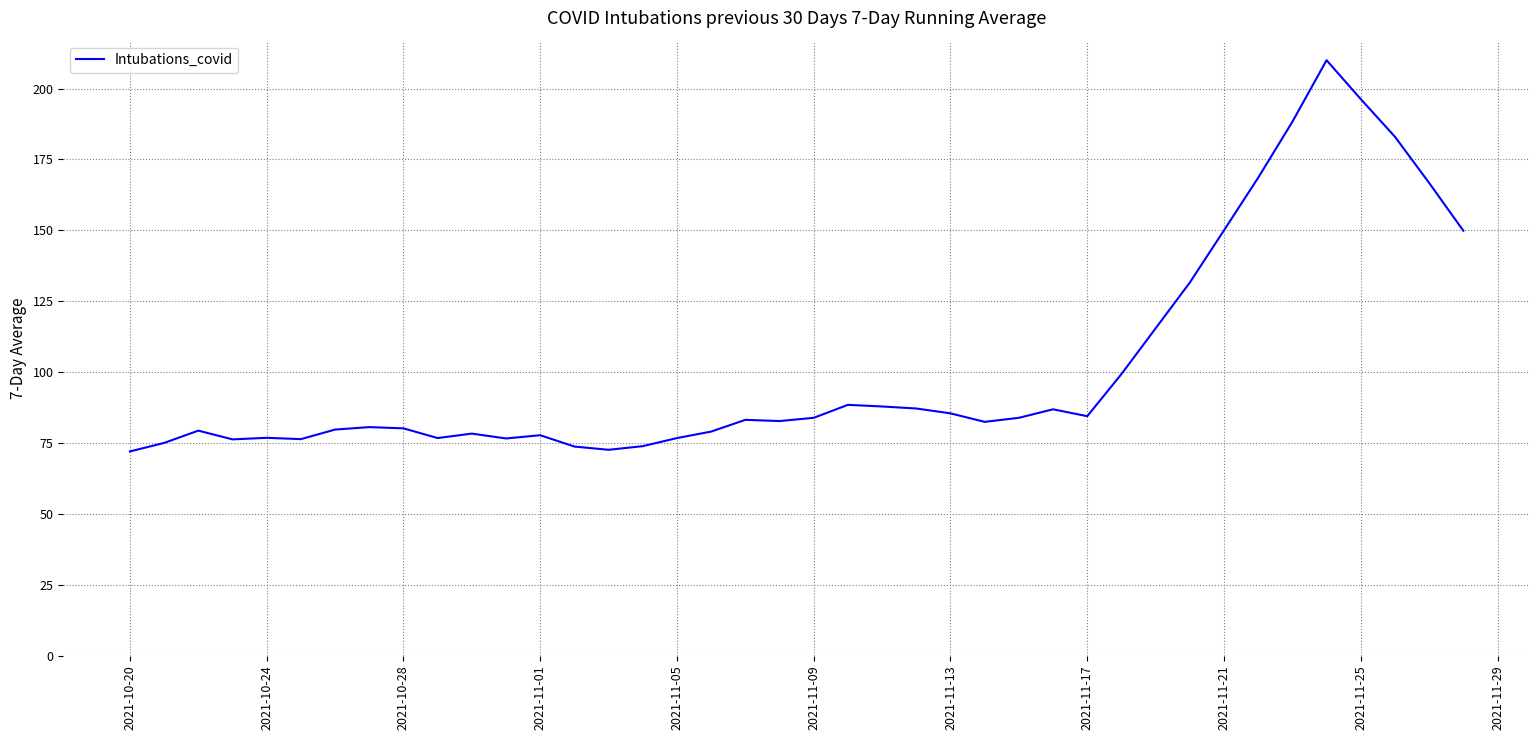

Does the chart have visible grid lines?

Yes